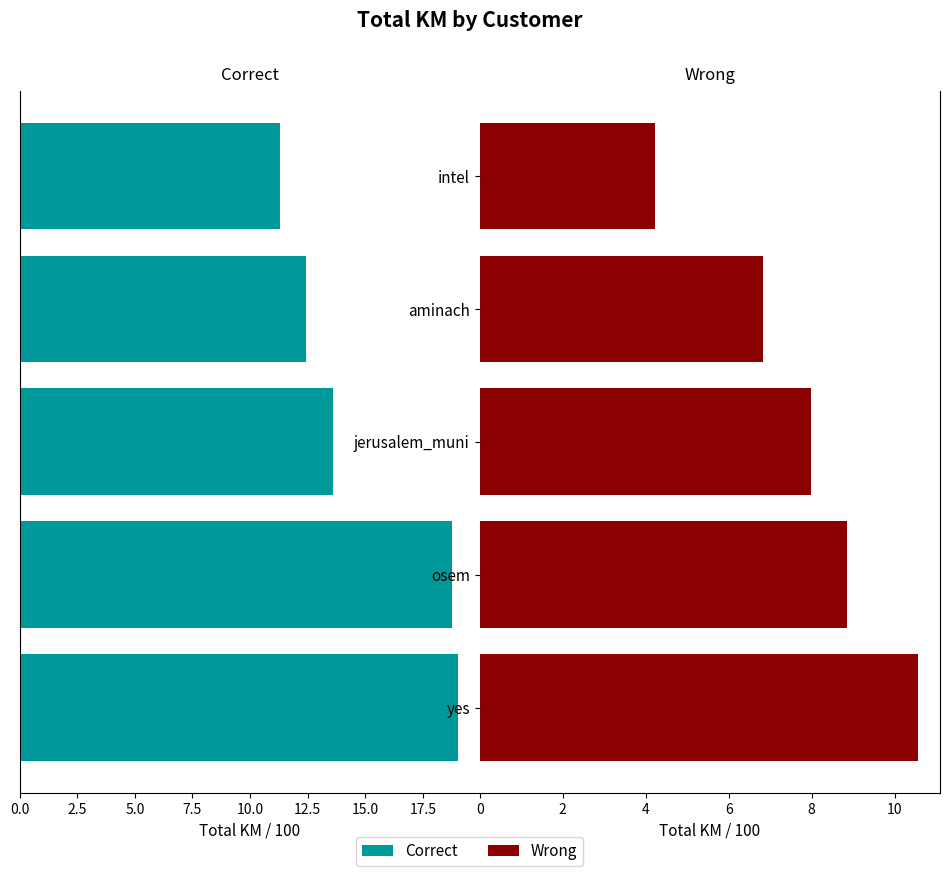

What are all the series names shown in the legend?

Correct, Wrong